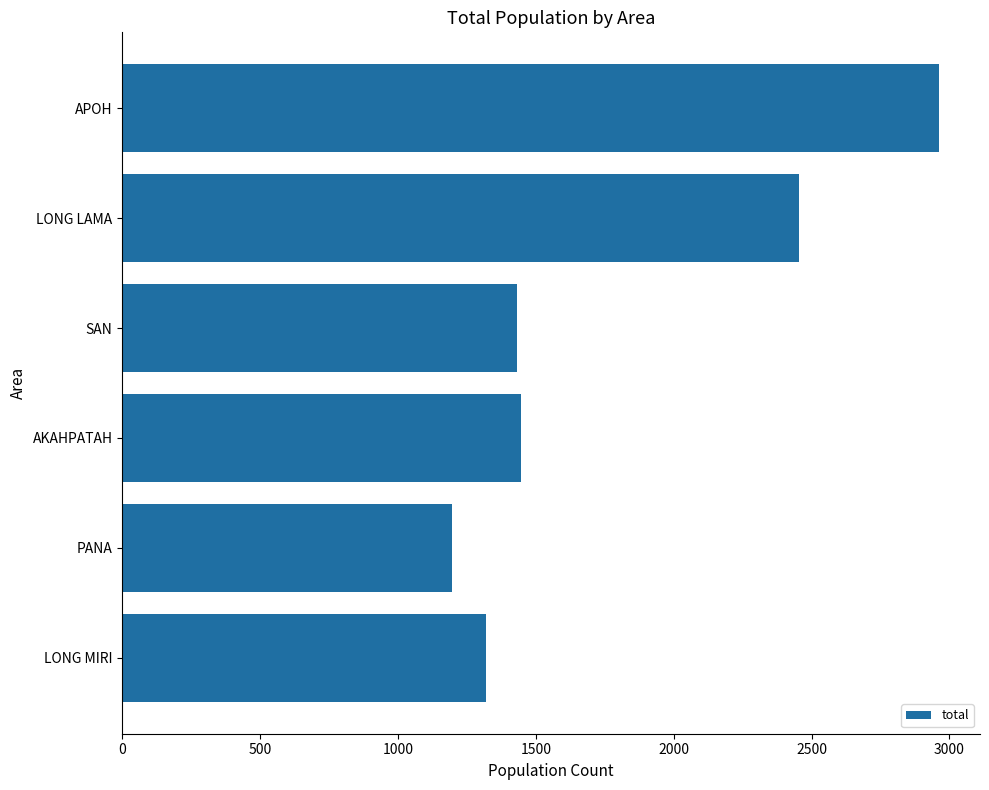

What is the difference between the maximum and minimum values?

1767